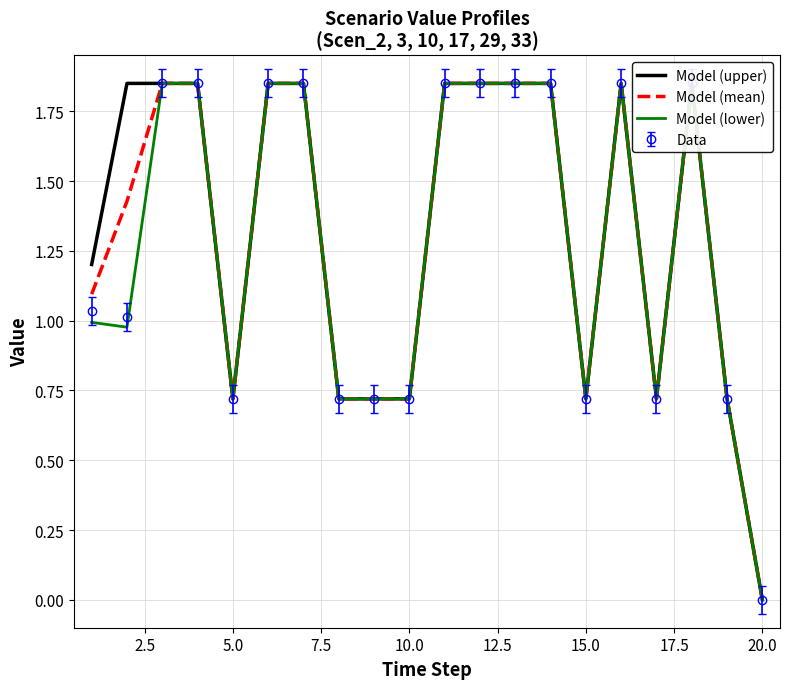

What is the difference between the maximum and second lowest values in the Model (upper) series?

1.1